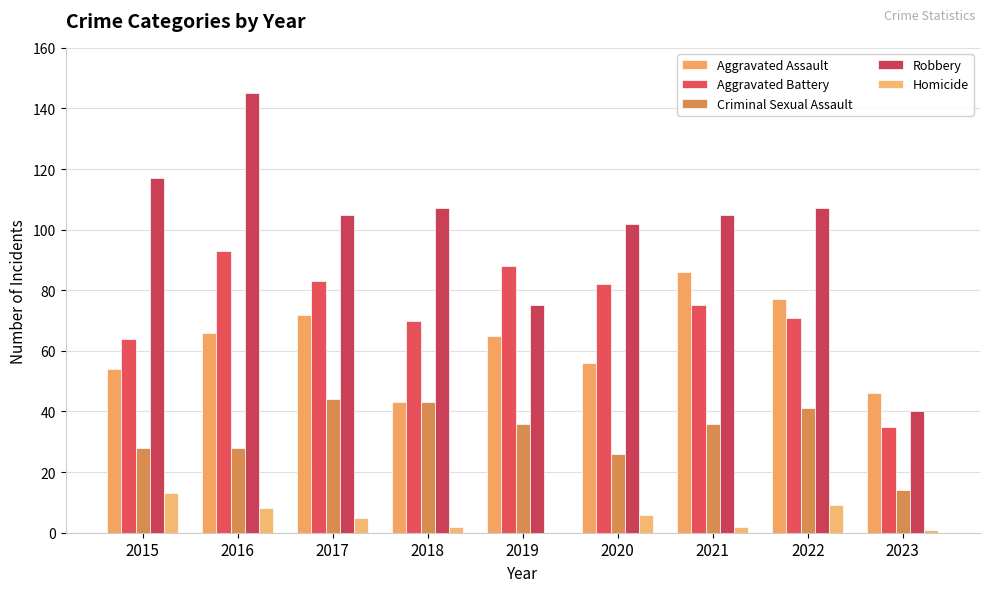

Rank the series at 2019 from highest to lowest value.

Aggravated Battery, Robbery, Aggravated Assault, Criminal Sexual Assault, Homicide